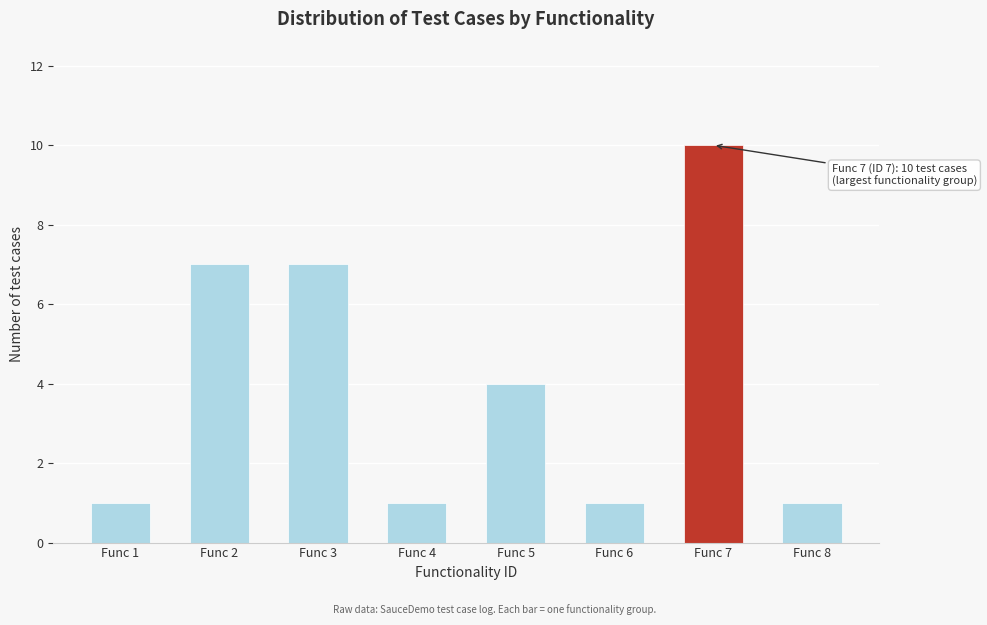

Reading right to left, transcribe all the data shown in this chart.

Func 8=1	Func 7=10	Func 6=1	Func 5=4	Func 4=1	Func 3=7	Func 2=7	Func 1=1